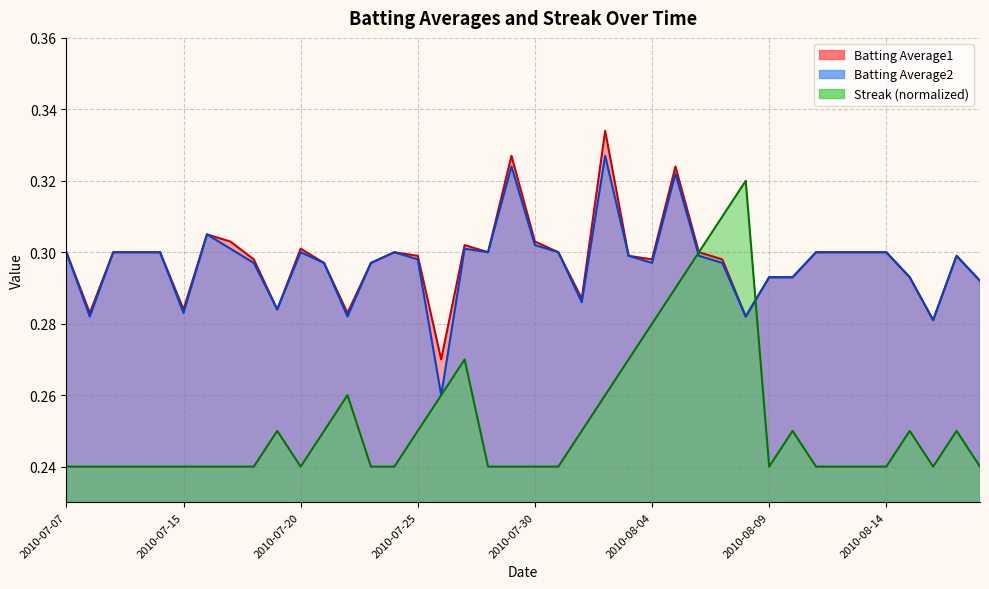

Count the number of data series in this chart.

3